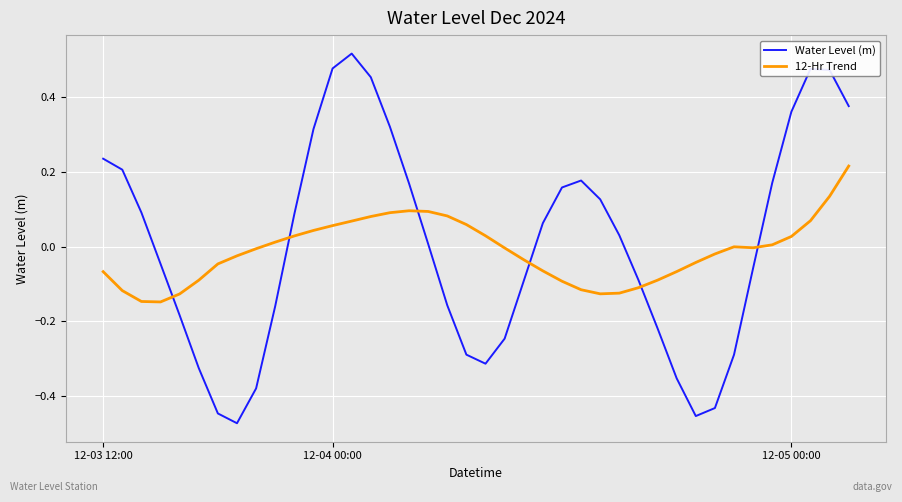

Which series ends up on top after the final intersection of Water Level (m) and 12-Hr Trend?

Water Level (m)